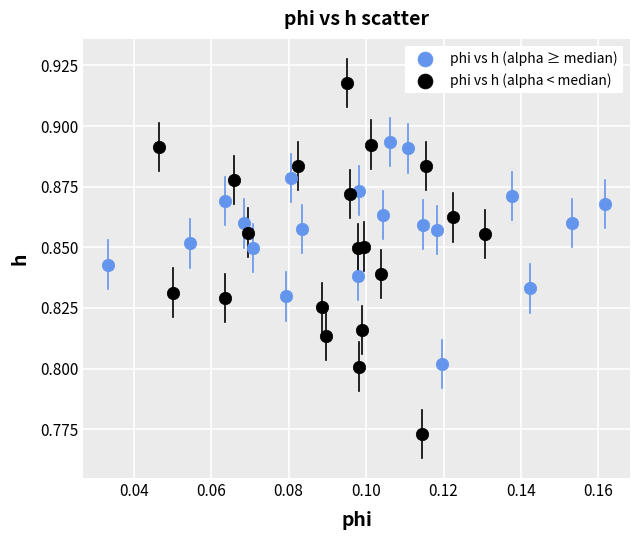

Which series has the largest Y range (max minus min)?

phi vs h (alpha < median)